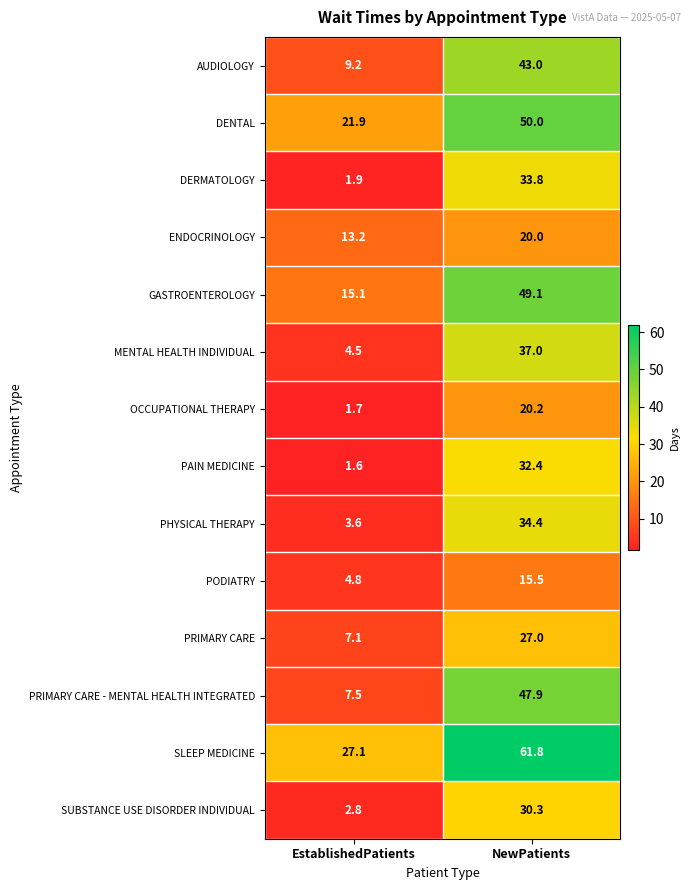

What is the sum of all DERMATOLOGY values?

35.7